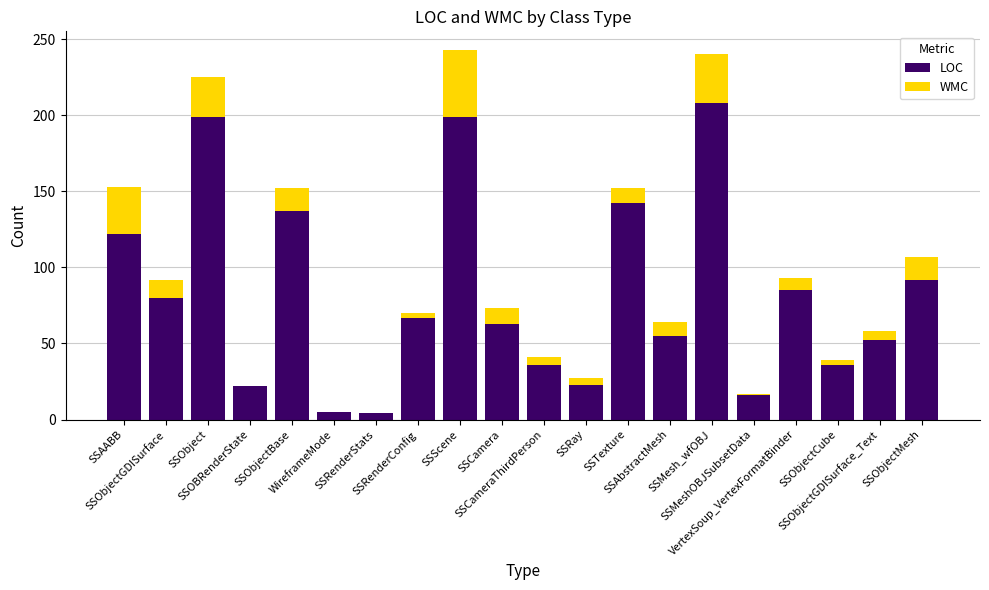

The LOC series shows 63 at SSCamera. True or false?

True